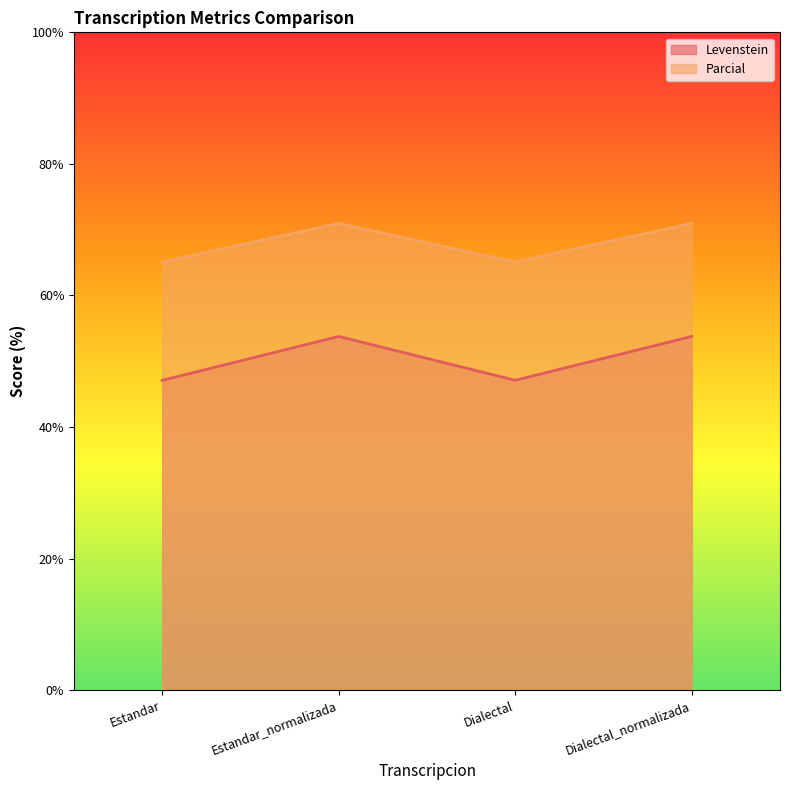

True or false: Parcial and Levenstein cross at least once.

False